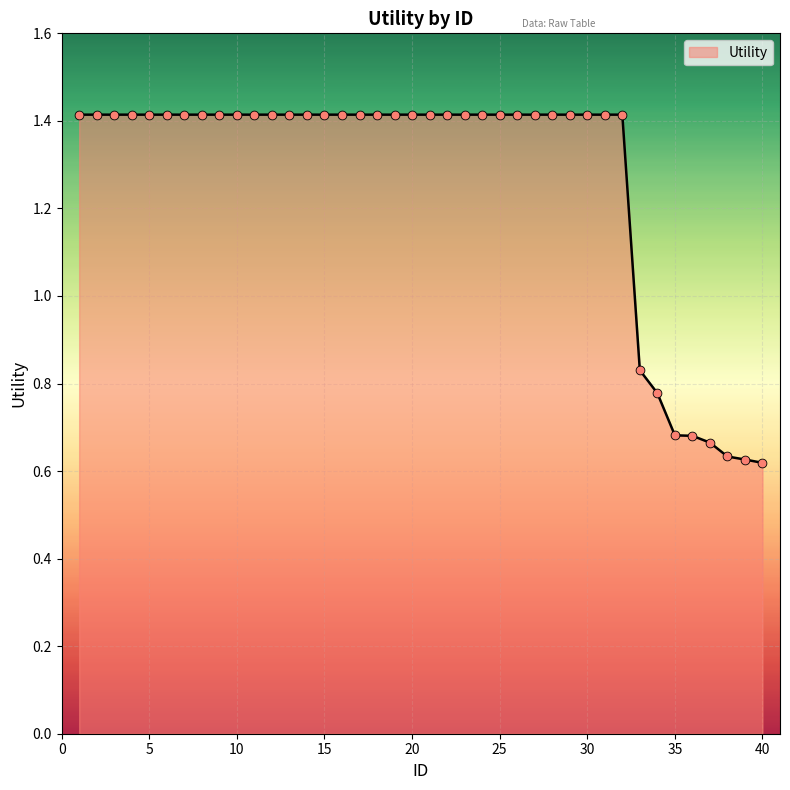

What is the greatest value displayed?

1.4